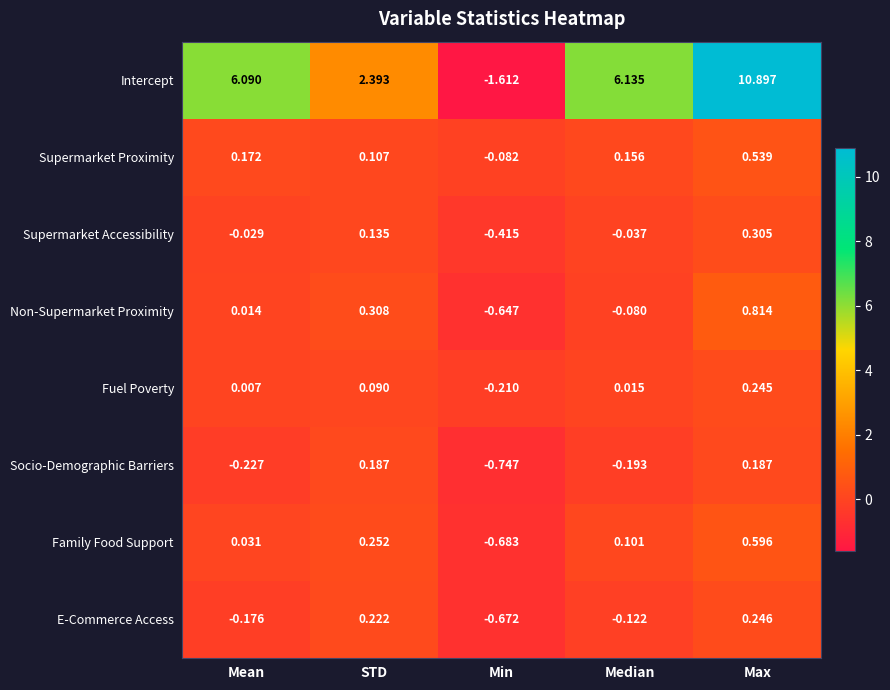

Where is Supermarket Proximity nearest to the value 0?

Min